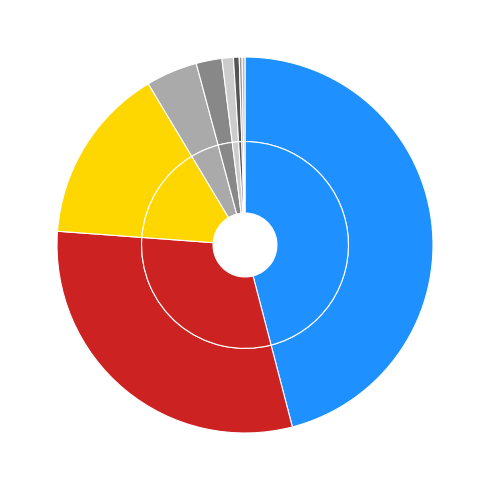

To the nearest percent, what is the difference between the largest and smallest slice percentages?

46%